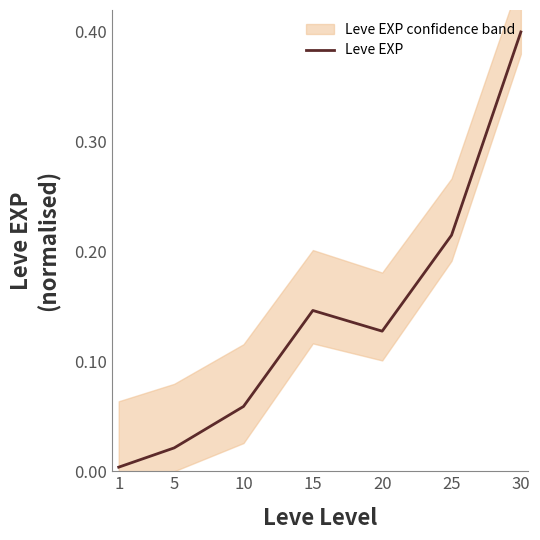

What value does the data have at 10?

0.1